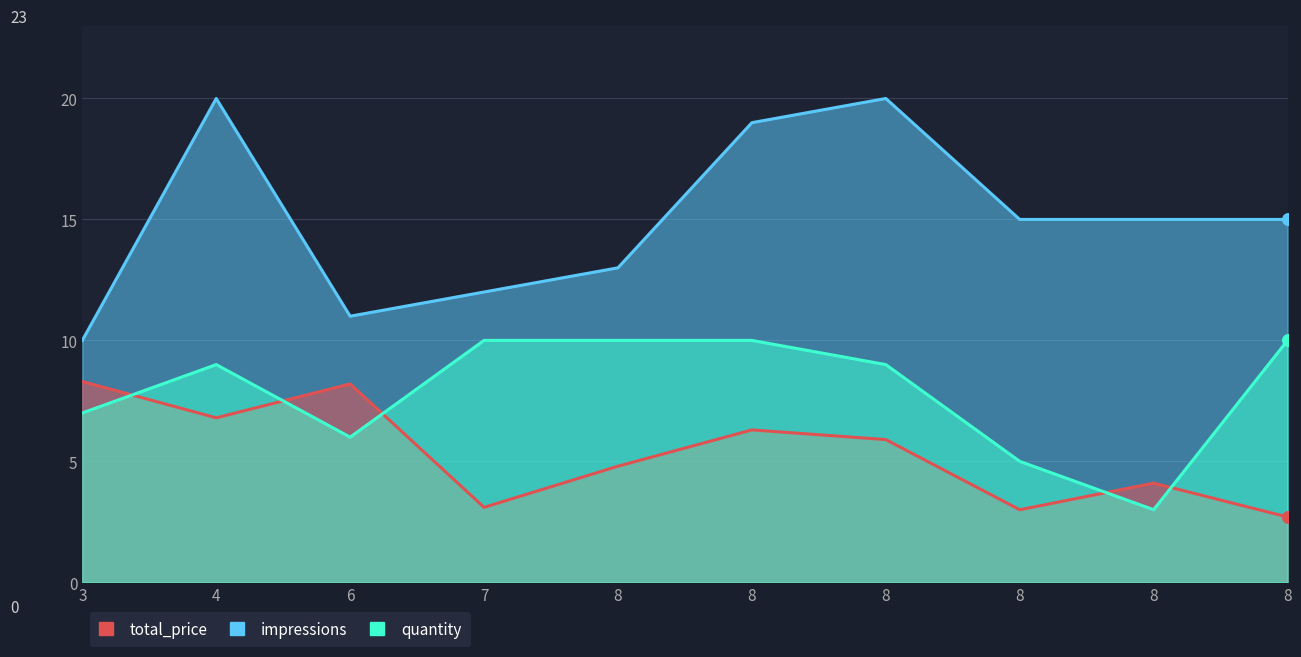

At which category is the sum across all series the highest?

4